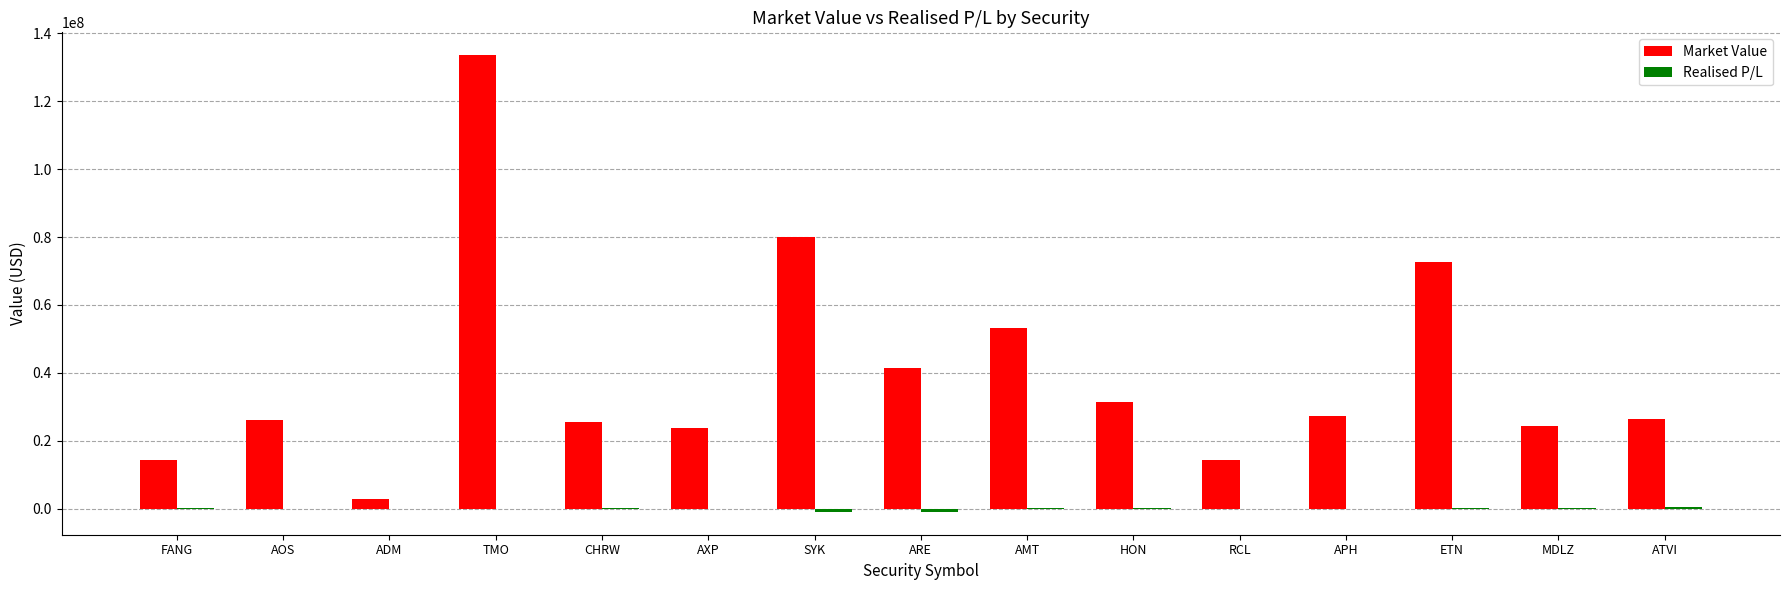

Count the number of data series in this chart.

2